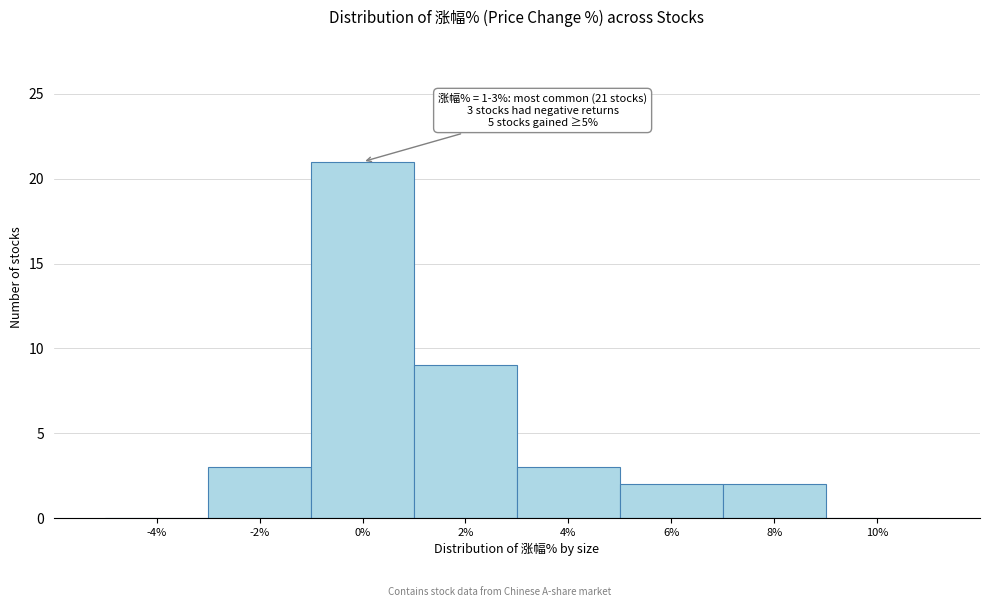

Reading left to right, extract all data points from this chart.

-4%=0	-2%=3	0%=21	2%=9	4%=3	6%=2	8%=2	10%=0